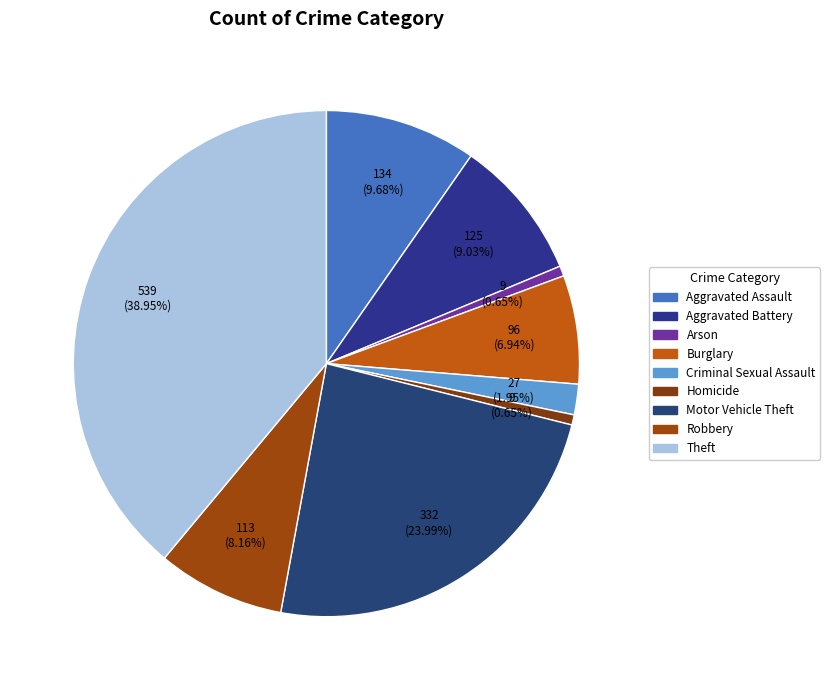

Approximately how many times larger is the value at Homicide compared to Criminal Sexual Assault?

0.3